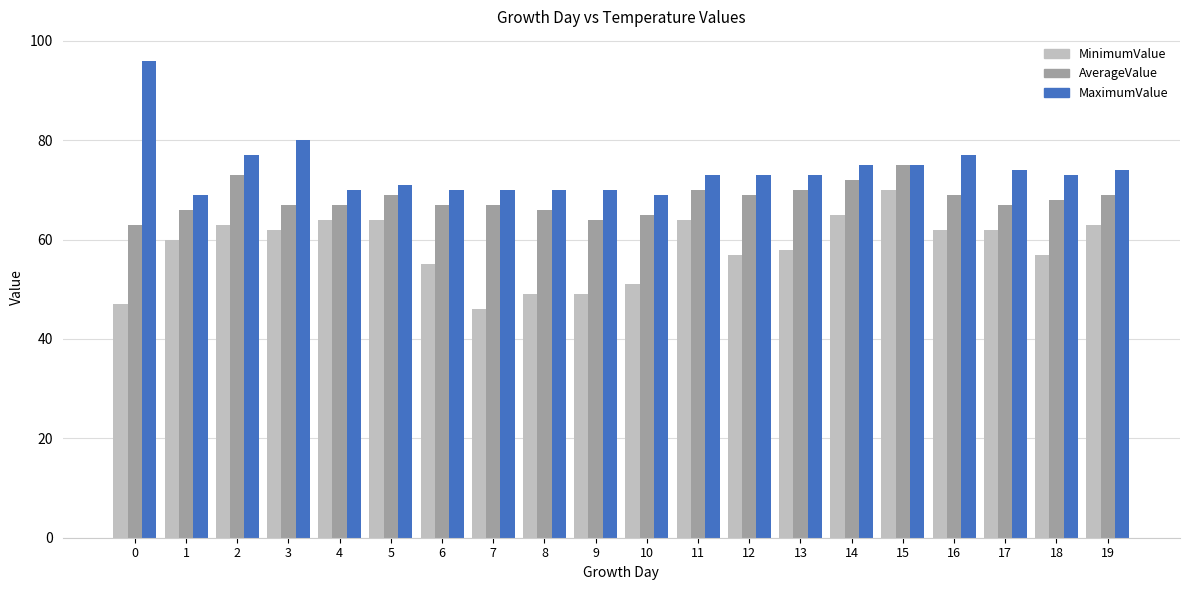

What is the lowest value of the AverageValue series?

63